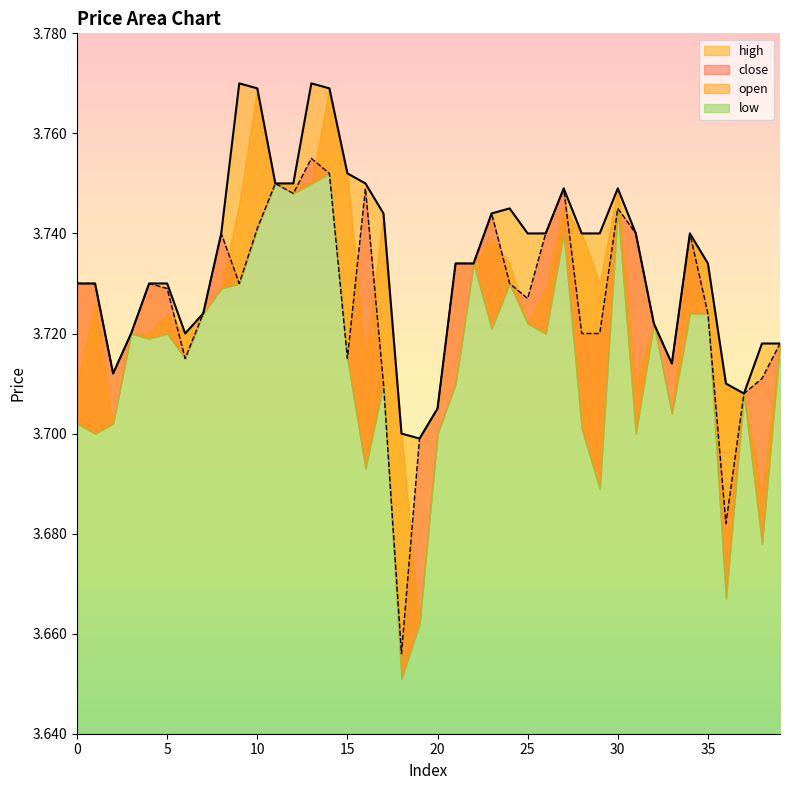

Which has a higher value, 26 or 36?

26